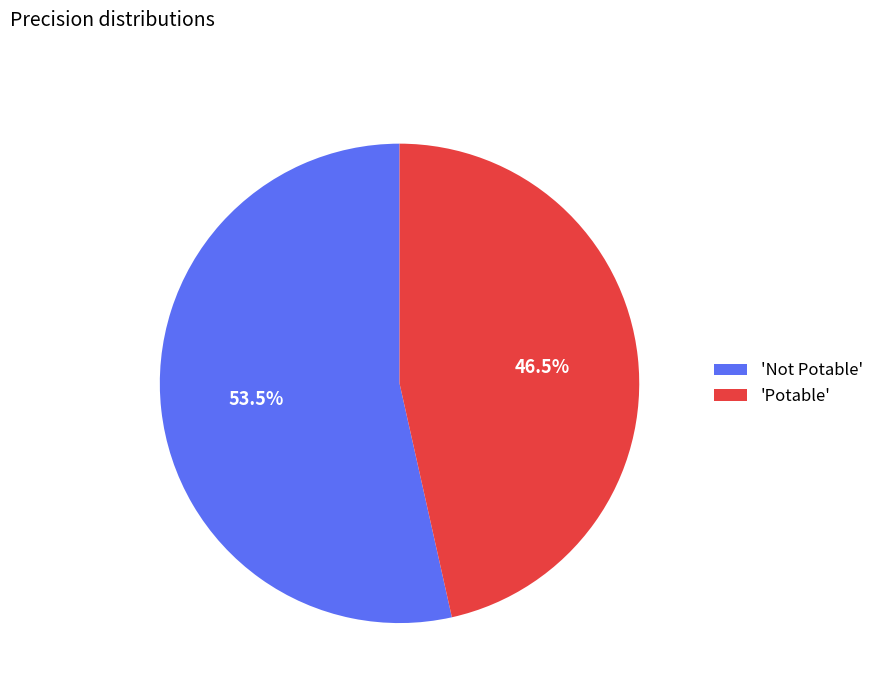

To the nearest percent, what is the difference between the largest and smallest slice percentages?

7%